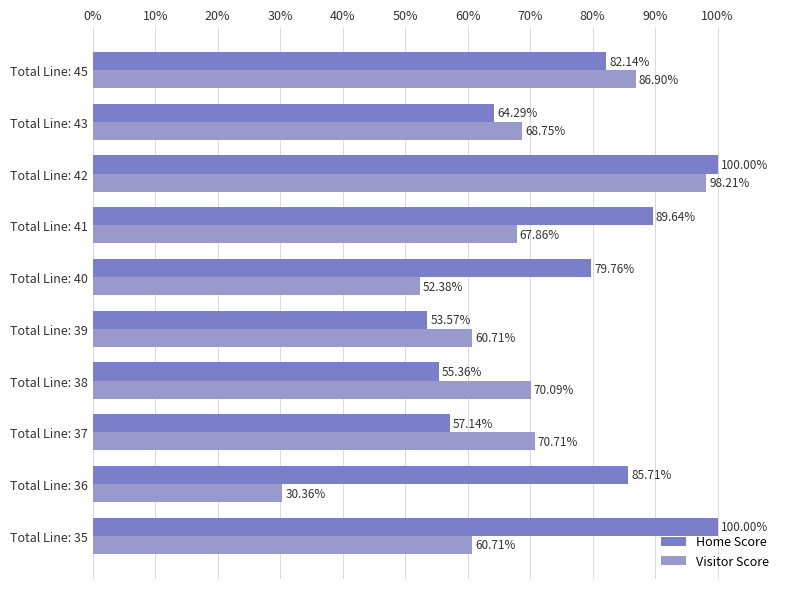

Rank the series at Total Line: 36 from lowest to highest value.

Visitor Score, Home Score